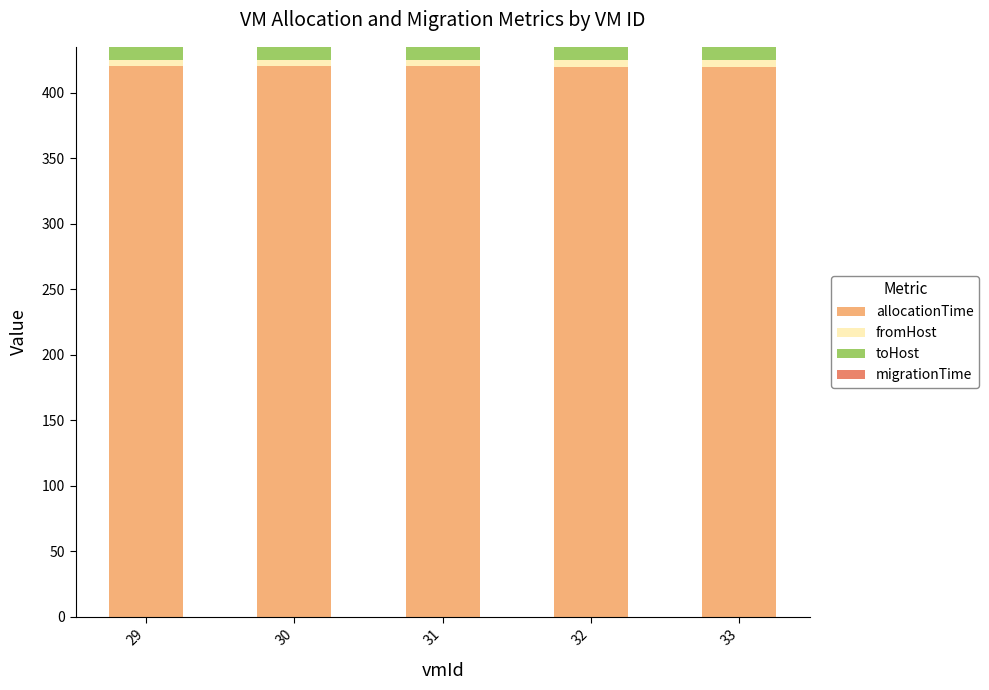

What is the average value of the allocationTime series?

420.1